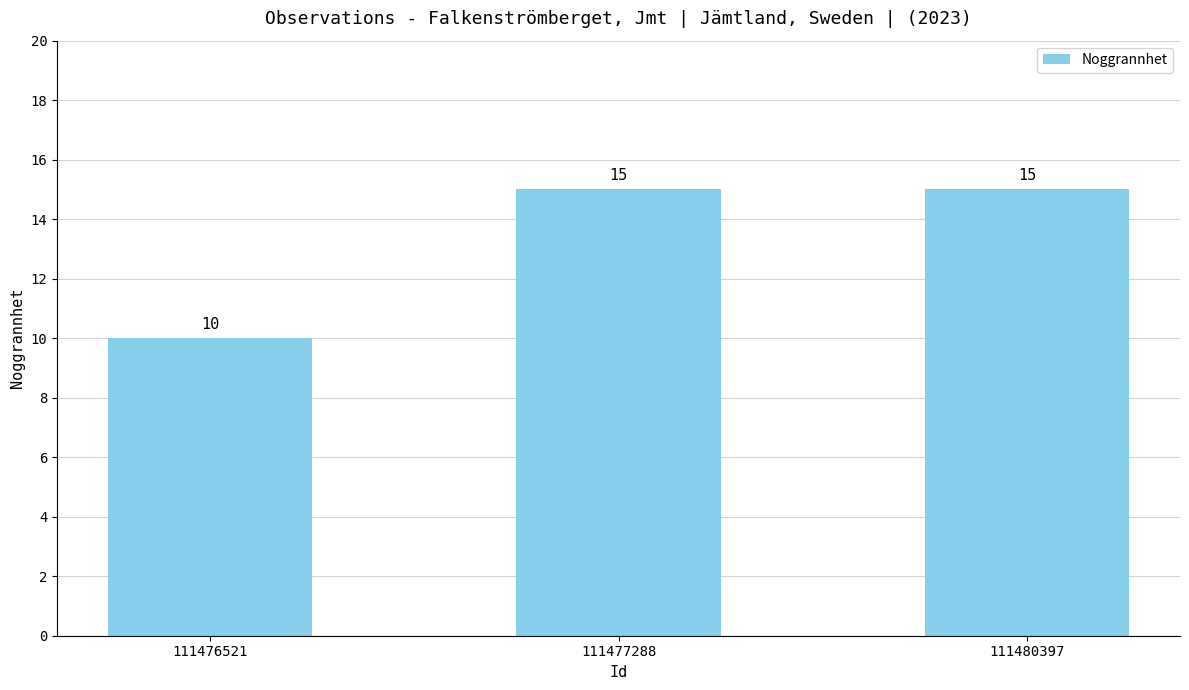

Count the values in the range 10 to 15.

3